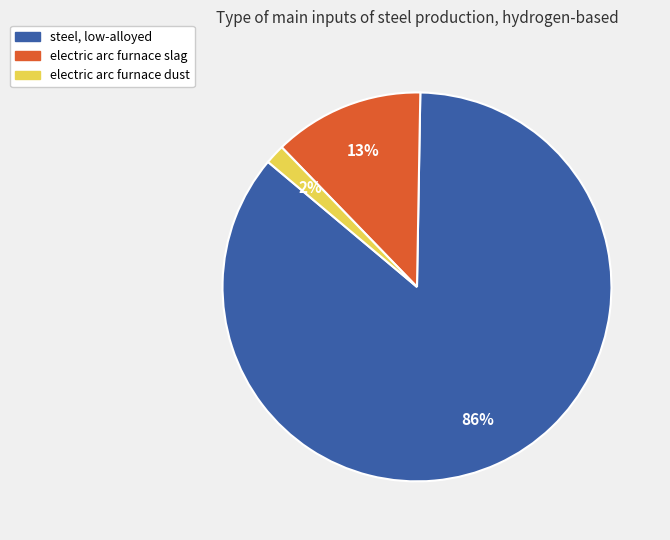

Which slice is the smallest?

electric arc furnace dust